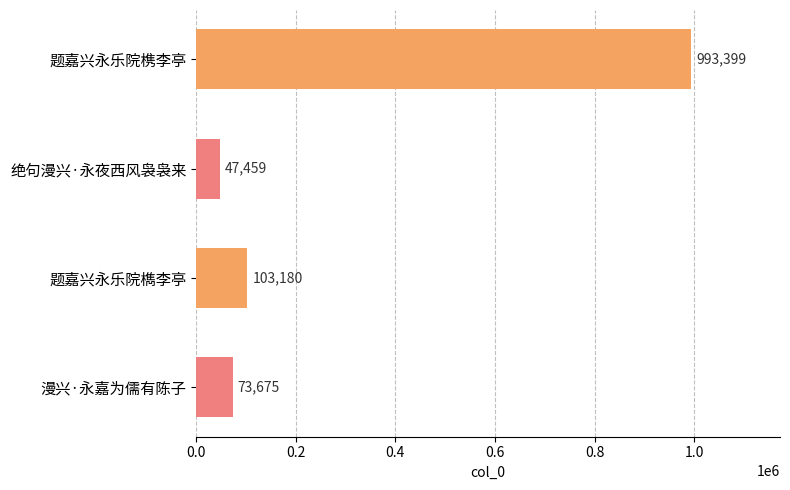

Count the number of data series in this chart.

1